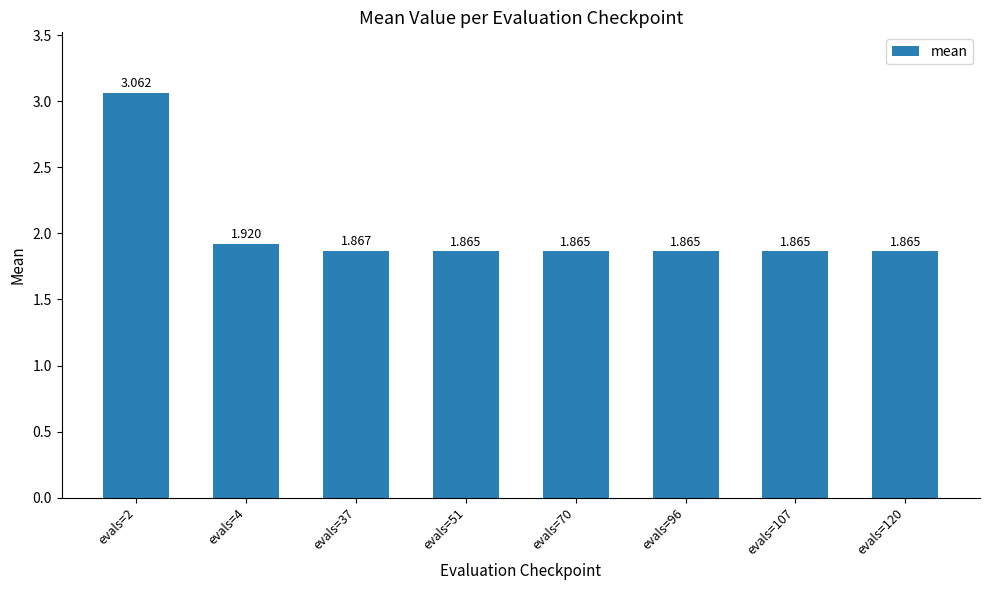

Which has a higher value, evals=107 or evals=51?

evals=51